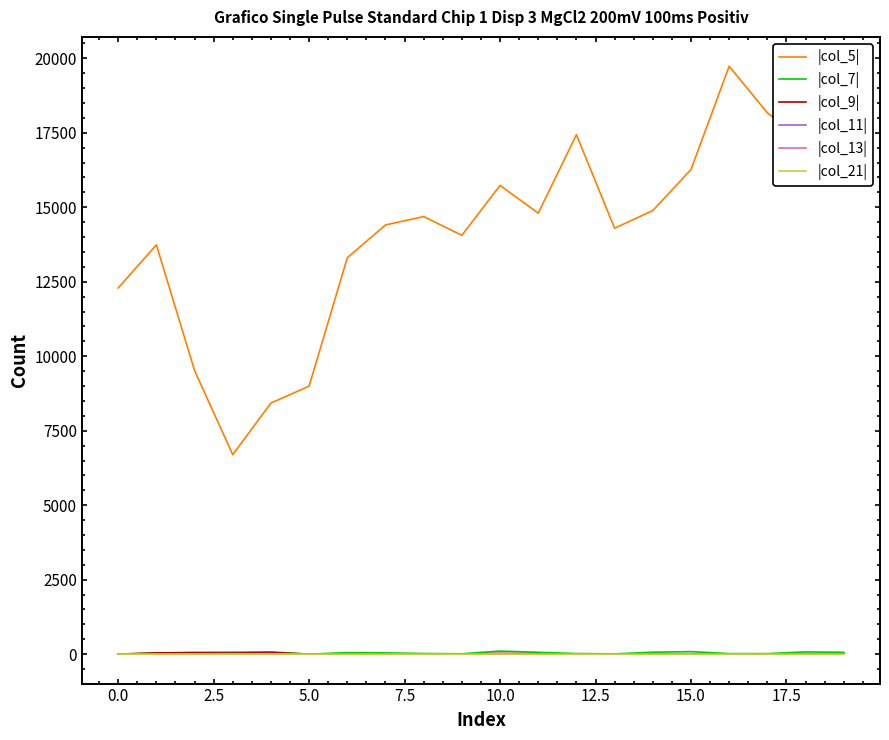

True or false: |col_5| and |col_21| cross at least once.

False